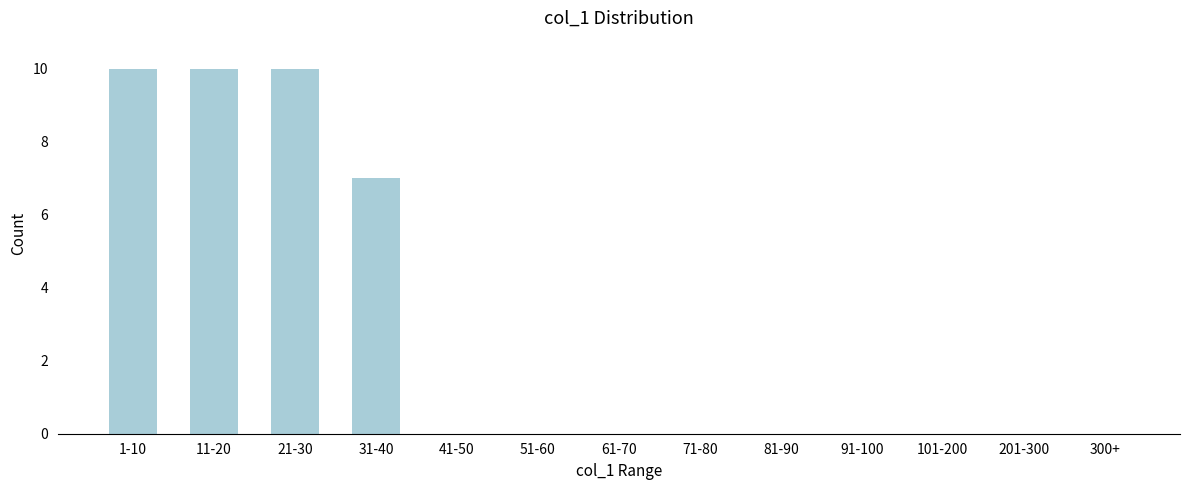

Reading left to right, list all the values displayed in this chart.

1-10=10	11-20=10	21-30=10	31-40=7	41-50=0	51-60=0	61-70=0	71-80=0	81-90=0	91-100=0	101-200=0	201-300=0	300+=0